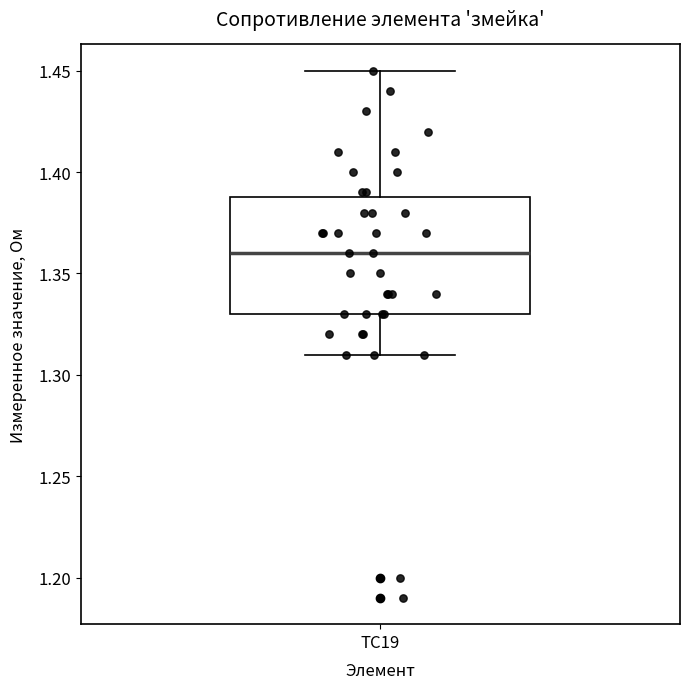

Read this box plot against the y-axis: the position of the median line, the range covered by the box, and the ends of both whiskers. The values are not printed on the chart, so give them approximately, as read against the axis.

median 1.36, box 1.33 to 1.39, whiskers 1.31 to 1.45